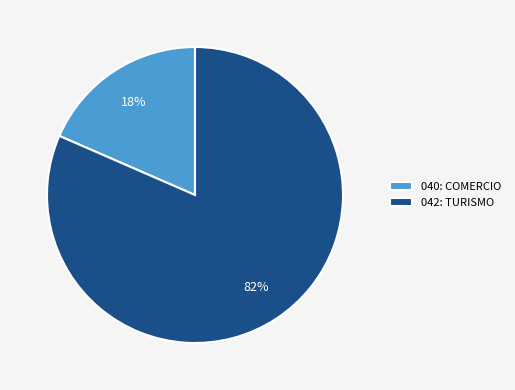

Combined, do 040: COMERCIO and 042: TURISMO account for over 50%?

Yes